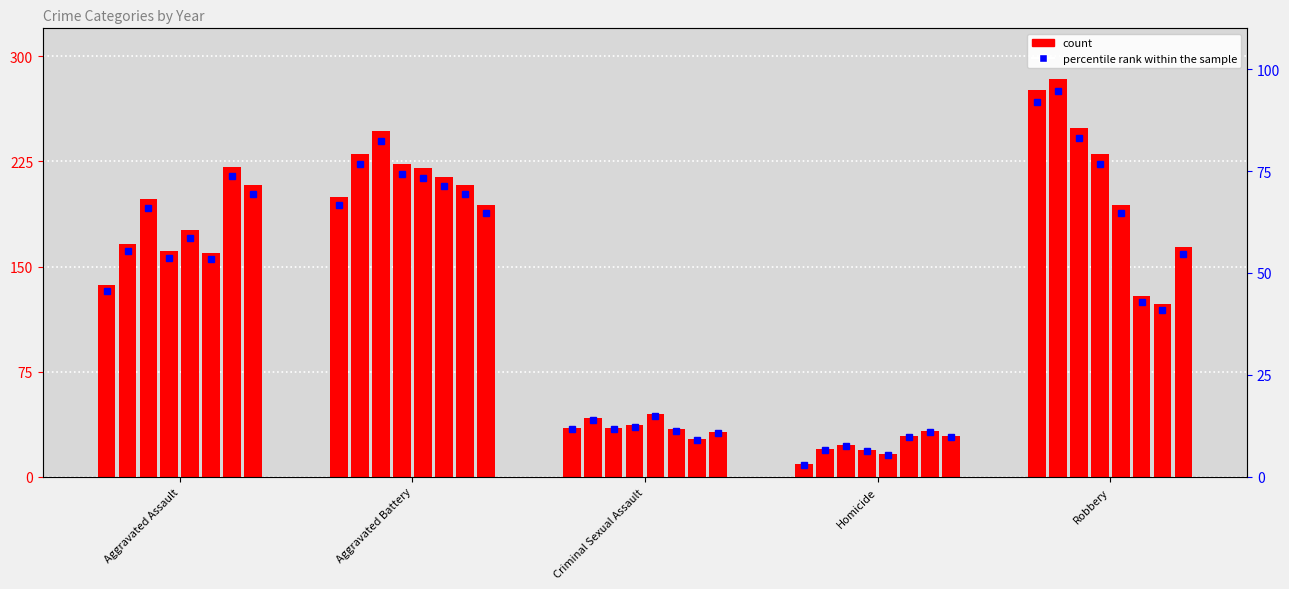

List the labels in order of value, smallest first.

Homicide, Criminal Sexual Assault, Aggravated Assault, Aggravated Battery, Robbery